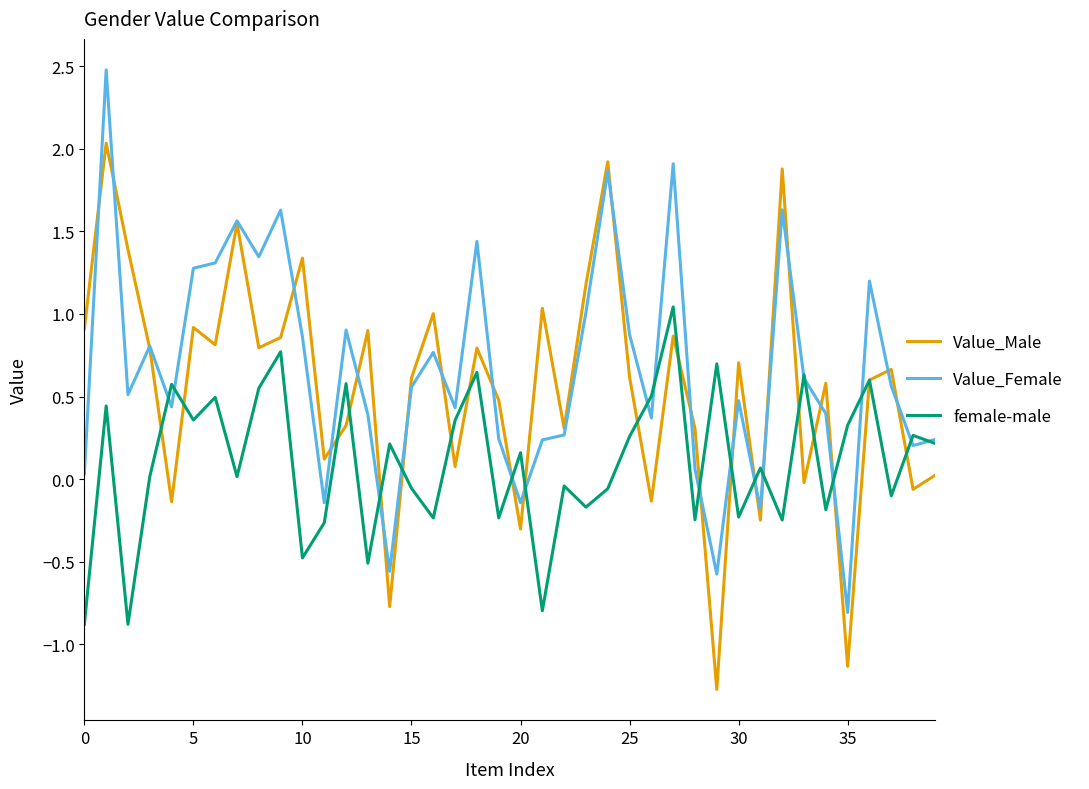

Rank the series by their maximum value, from lowest to highest.

female-male, Value_Male, Value_Female